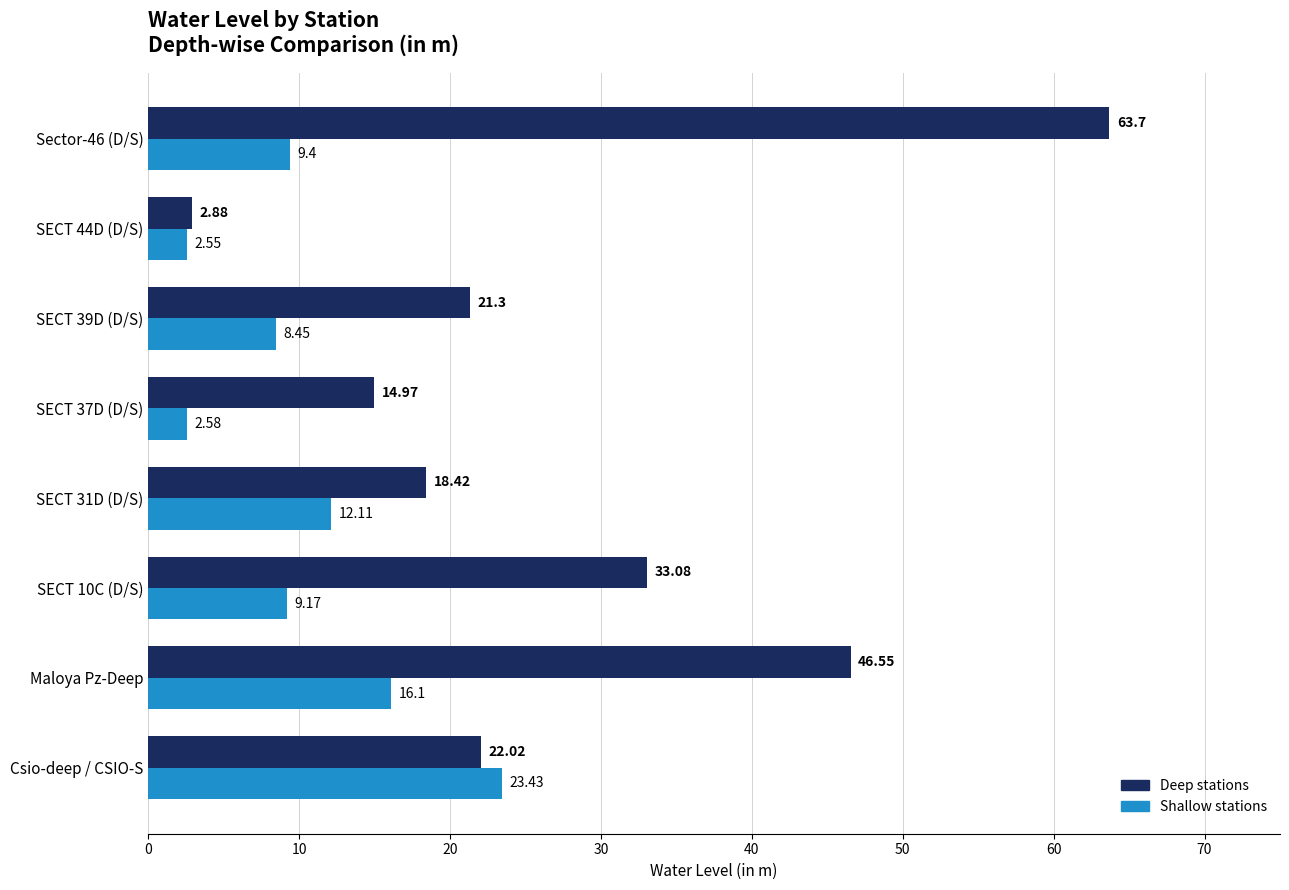

Where is Shallow stations nearest to the value 12?

SECT 31D (D/S)